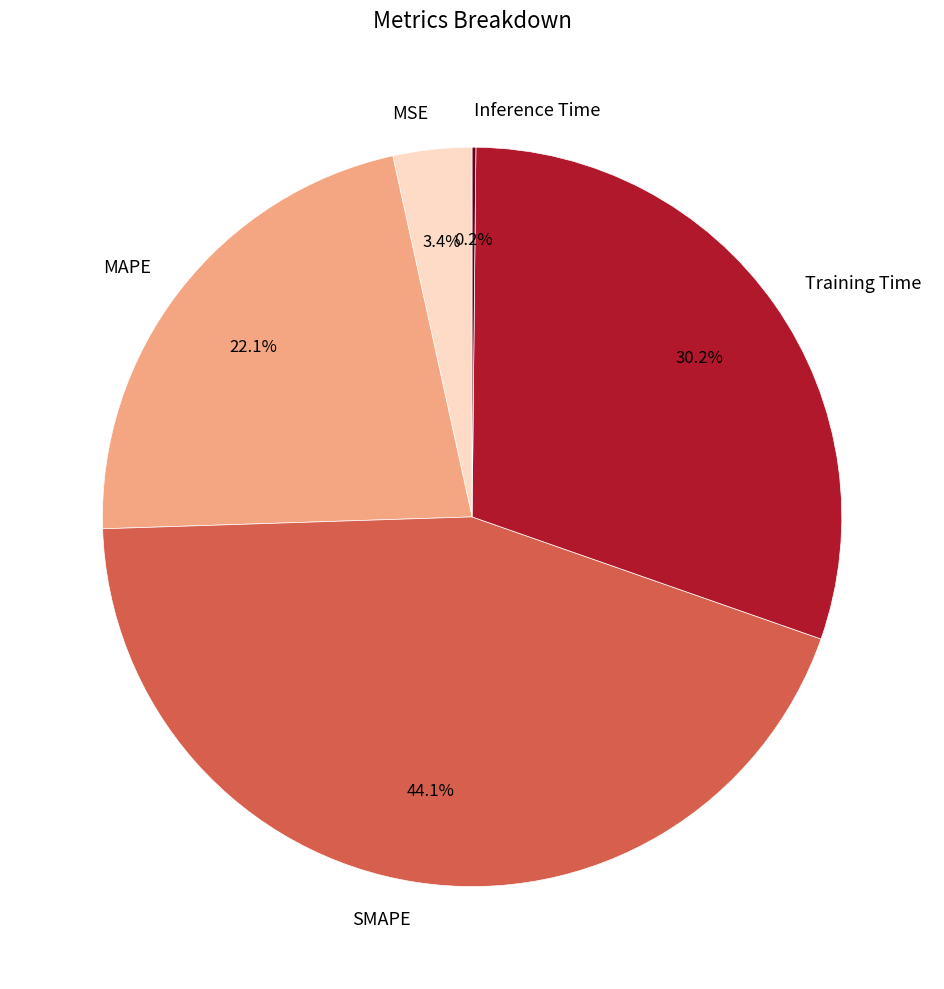

To the nearest percent, what is the combined percentage of MSE and SMAPE?

48%